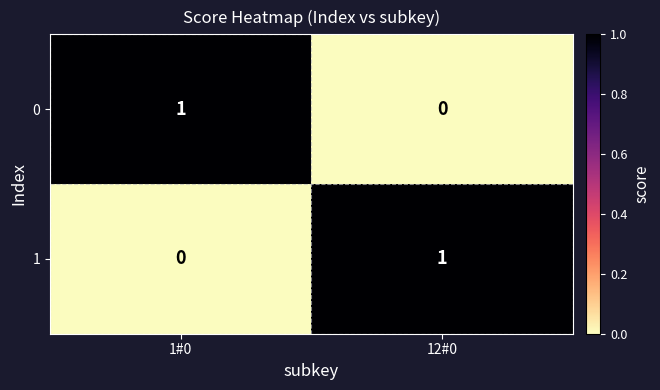

True or false: 1 has a value of 1 at 1#0.

False